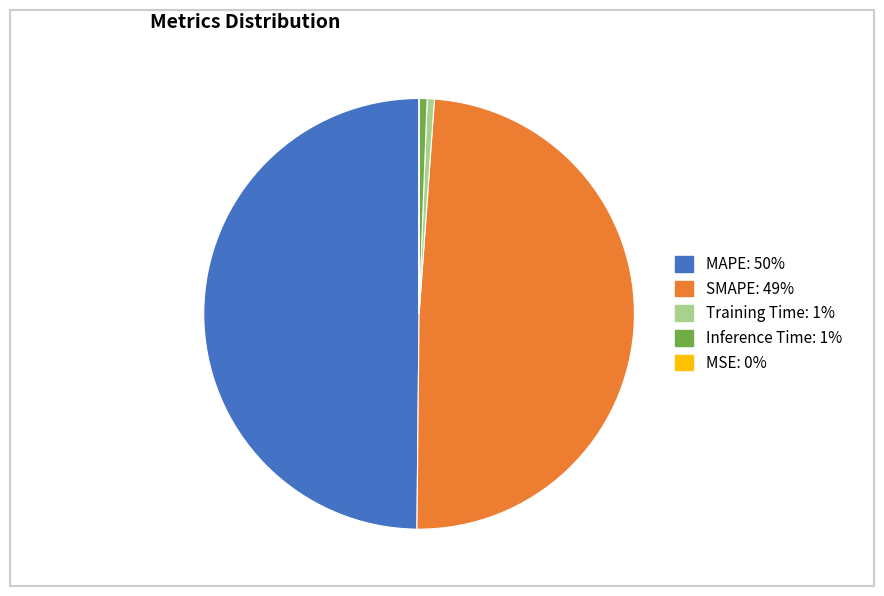

The MAPE slice represents 64% of the pie. True or false?

False